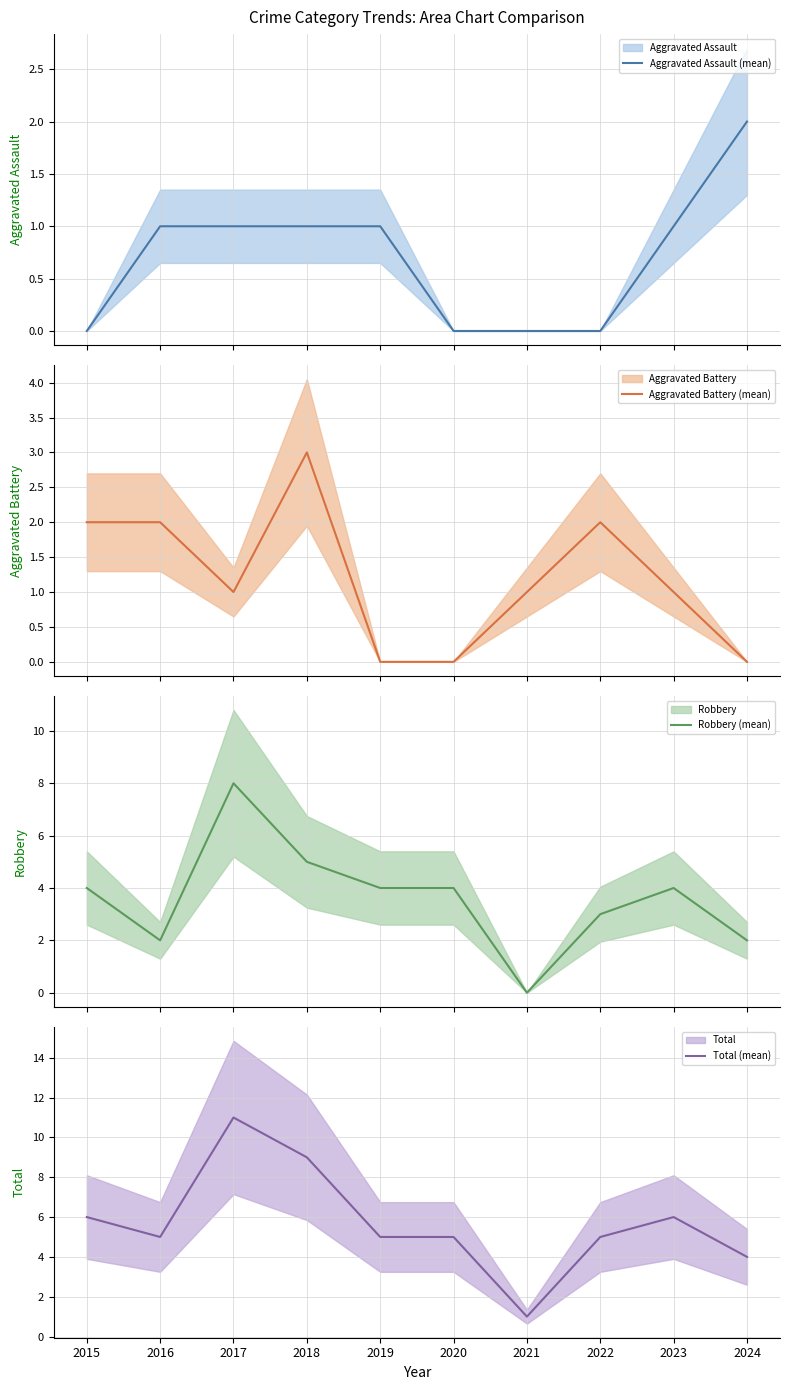

What is the value of the Aggravated Battery (mean) point at the 4th from the left?

3